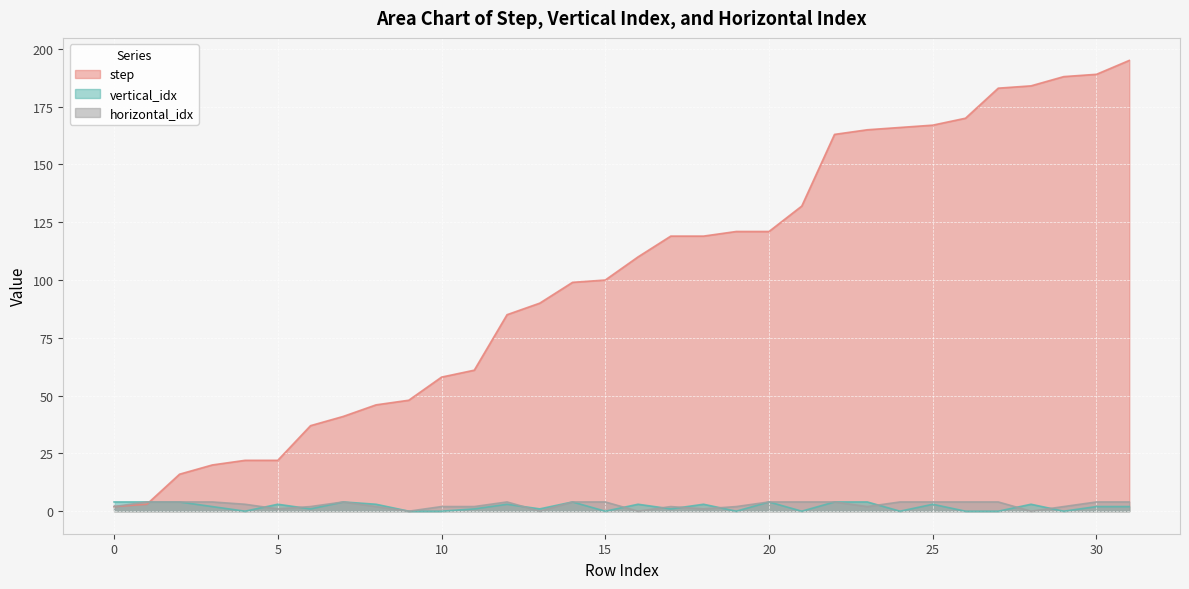

Where is the first local maximum for horizontal_idx?

7